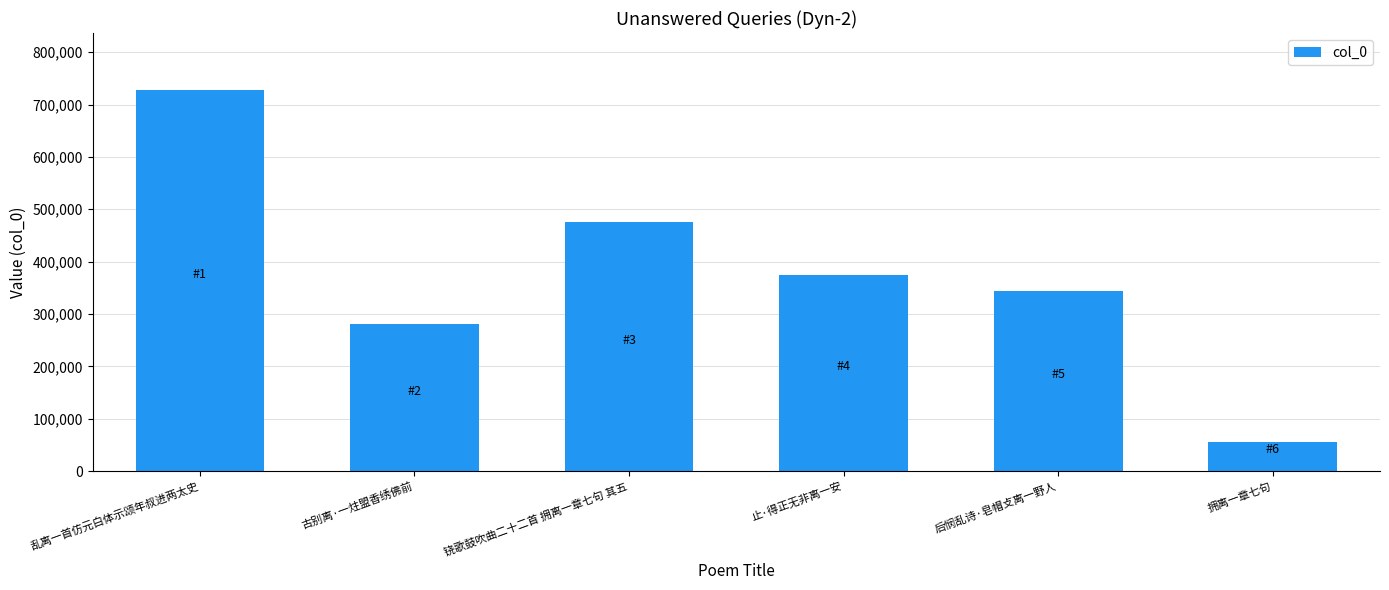

Approximately how many times larger is the value at 古别离·一炷盟香绣佛前 compared to 铙歌鼓吹曲二十二首 拥离一章七句 其五?

0.6